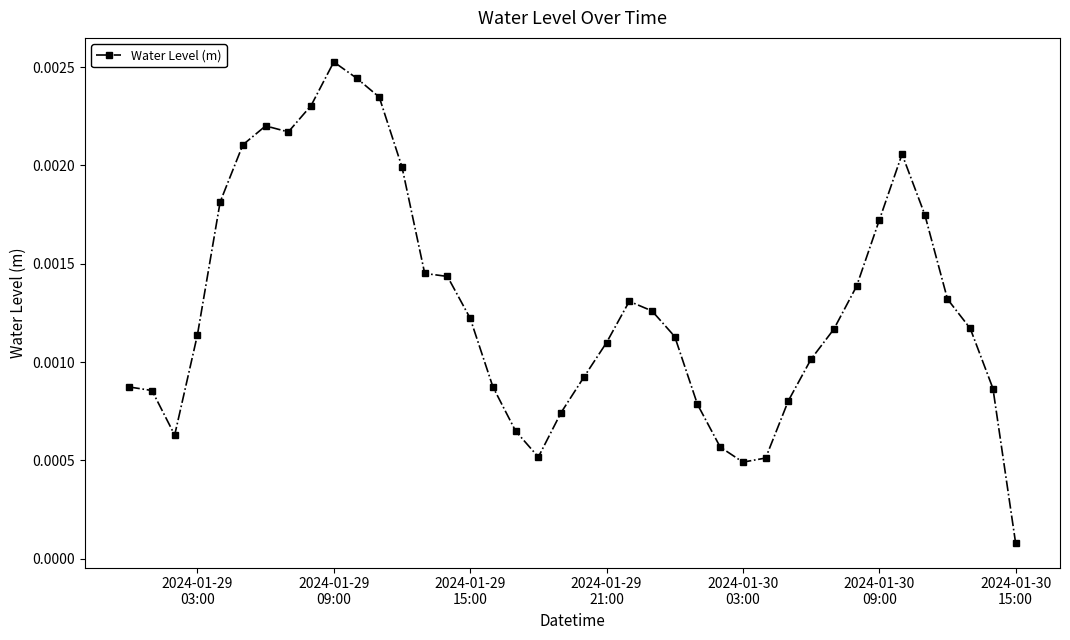

How many lines are shown in the chart?

1